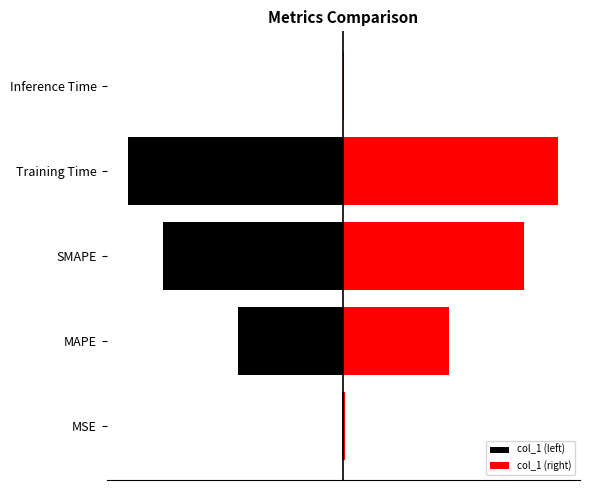

Which series has the largest total across all categories?

col_1 (right)